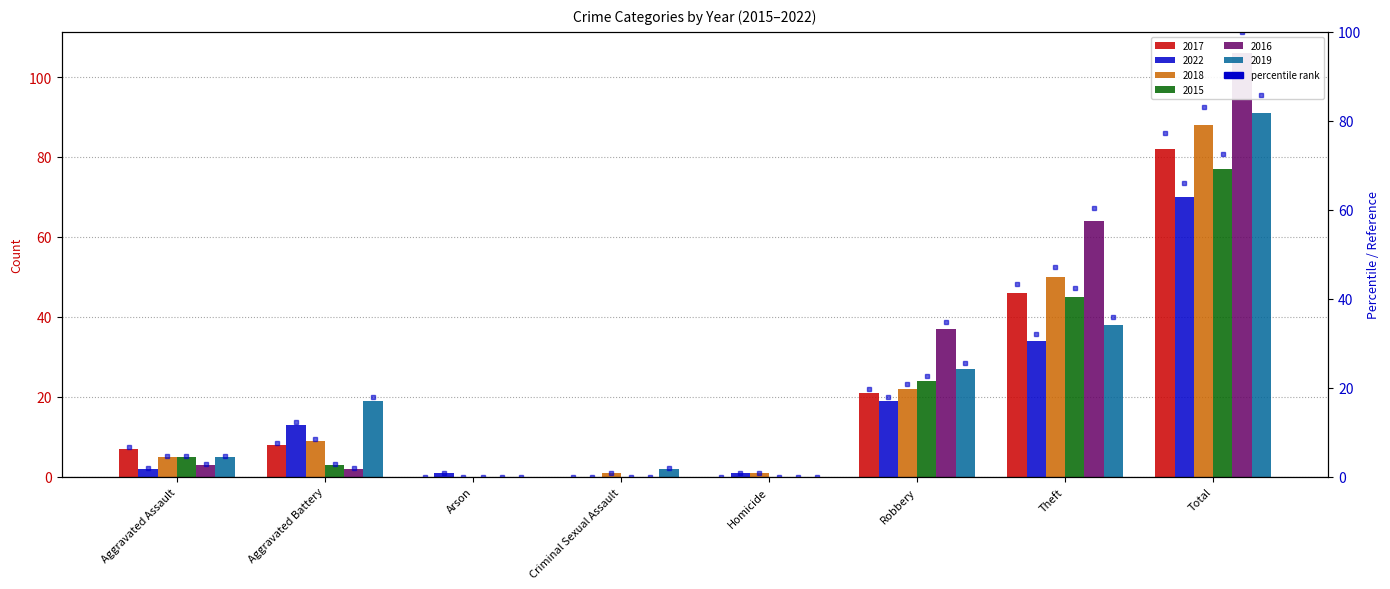

At which label does the data first exceed 7?

Aggravated Battery